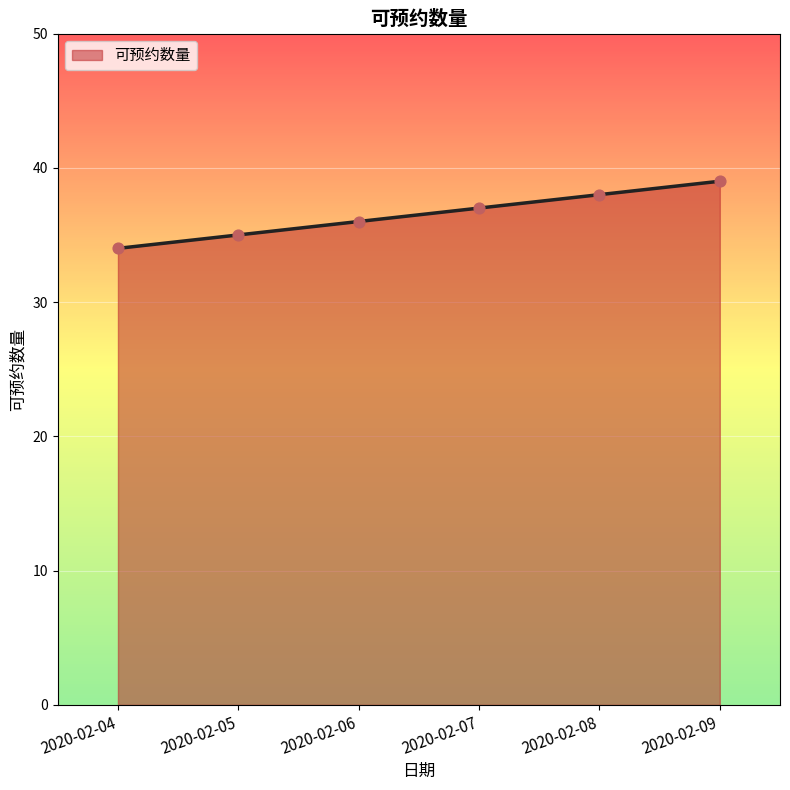

Which has a higher value, 2020-02-06 or 2020-02-05?

2020-02-06